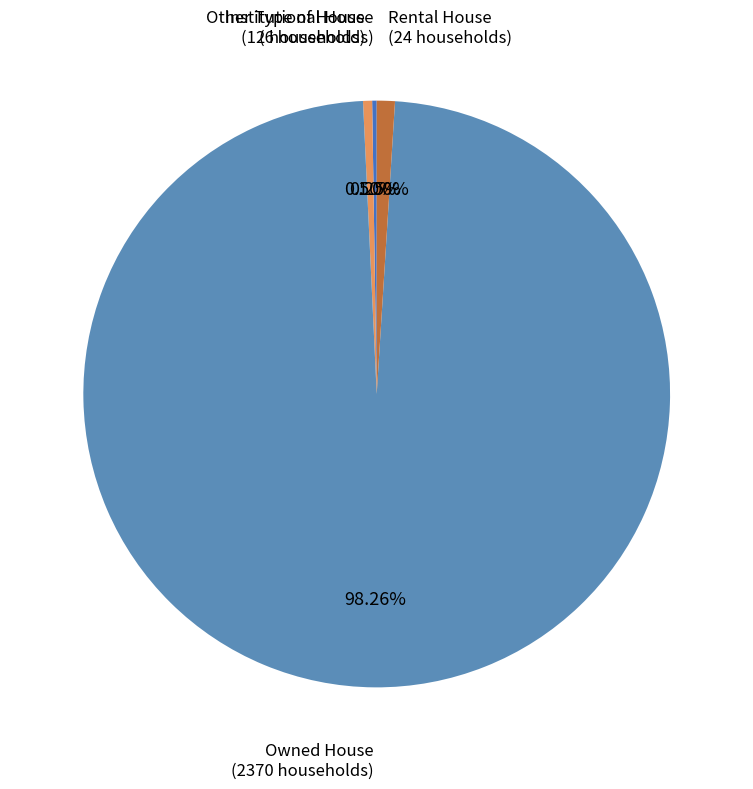

Rank the categories by value from highest to lowest.

Owned House, Rental House, Other Type of House, Institutional House